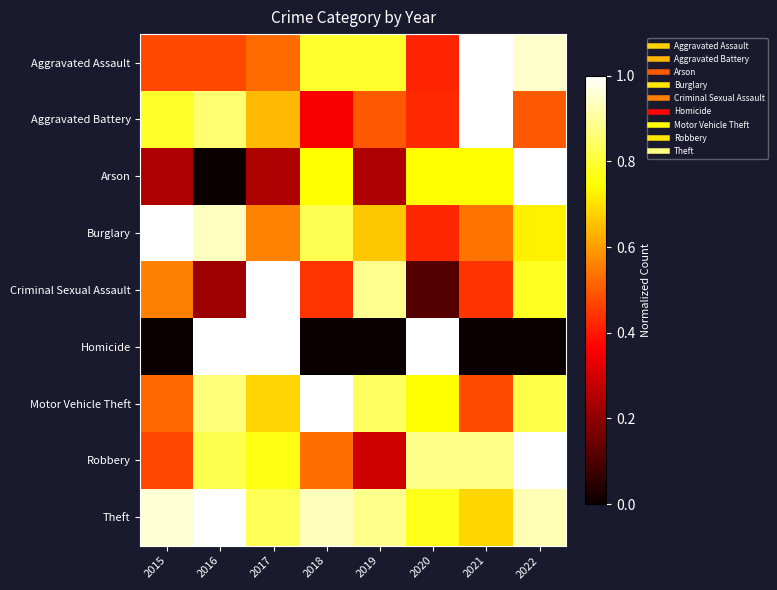

What is the total value across all series at 2018?

5.6